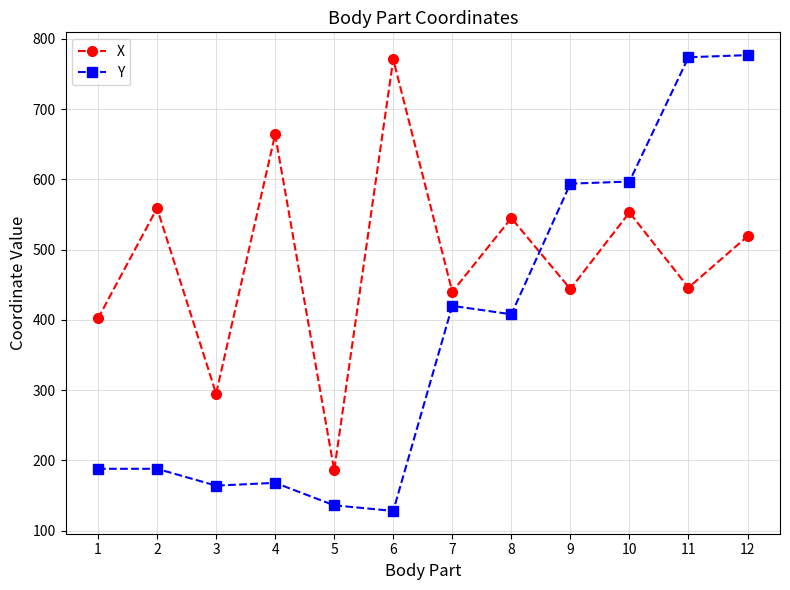

Rank the series by their average value, from highest to lowest.

X, Y